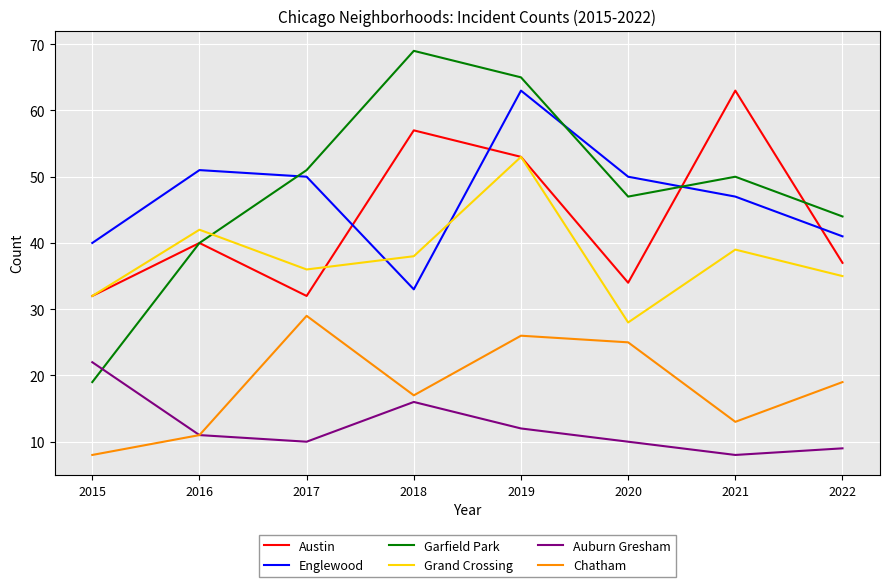

True or false: Grand Crossing and Chatham intersect in this chart.

False